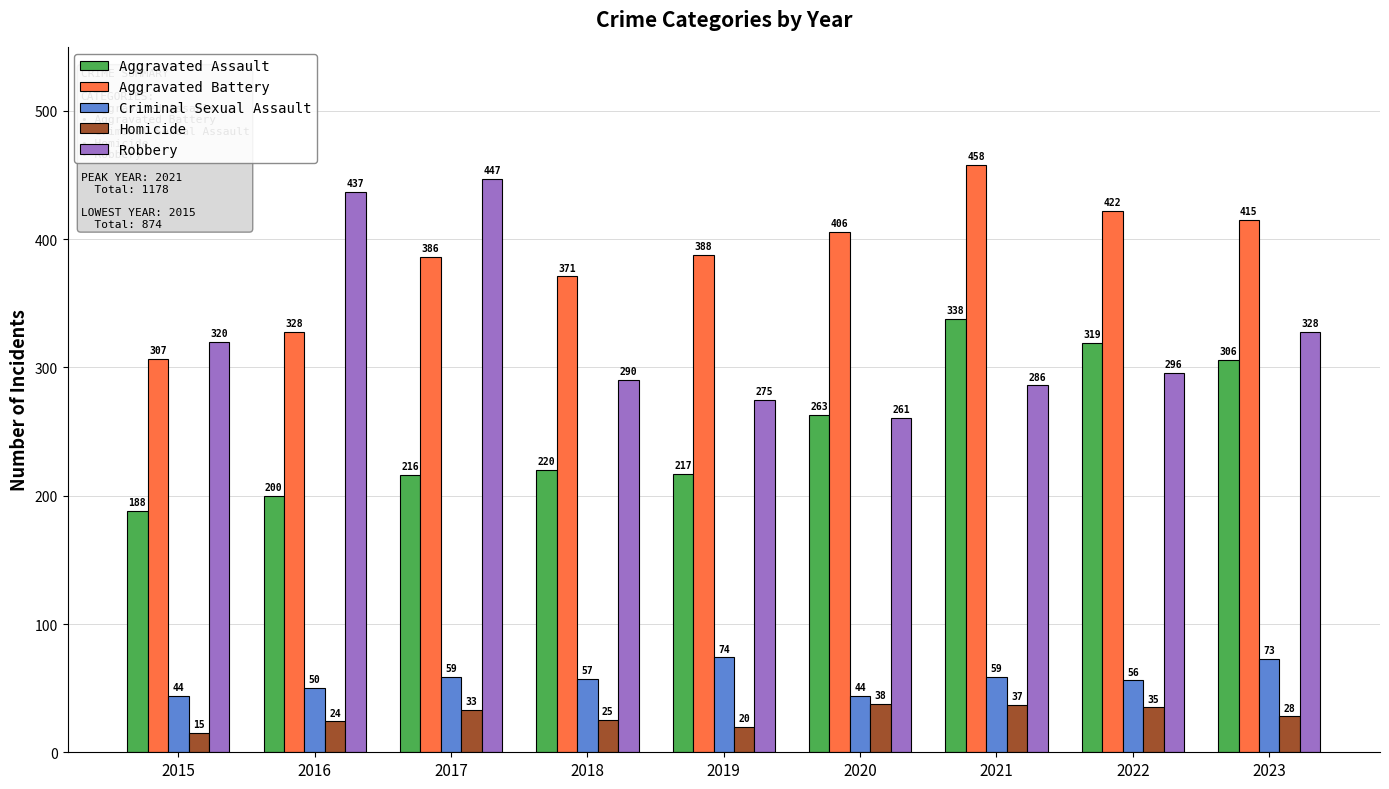

What is the difference between the maximum and minimum values in the Aggravated Battery series?

151